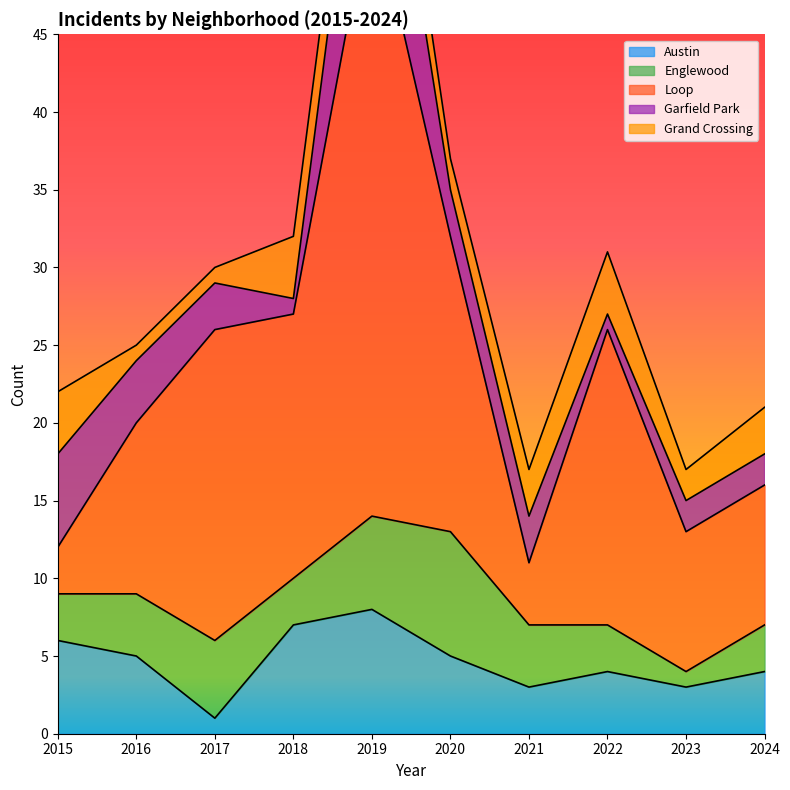

Does the chart display data point markers on the line(s)?

No